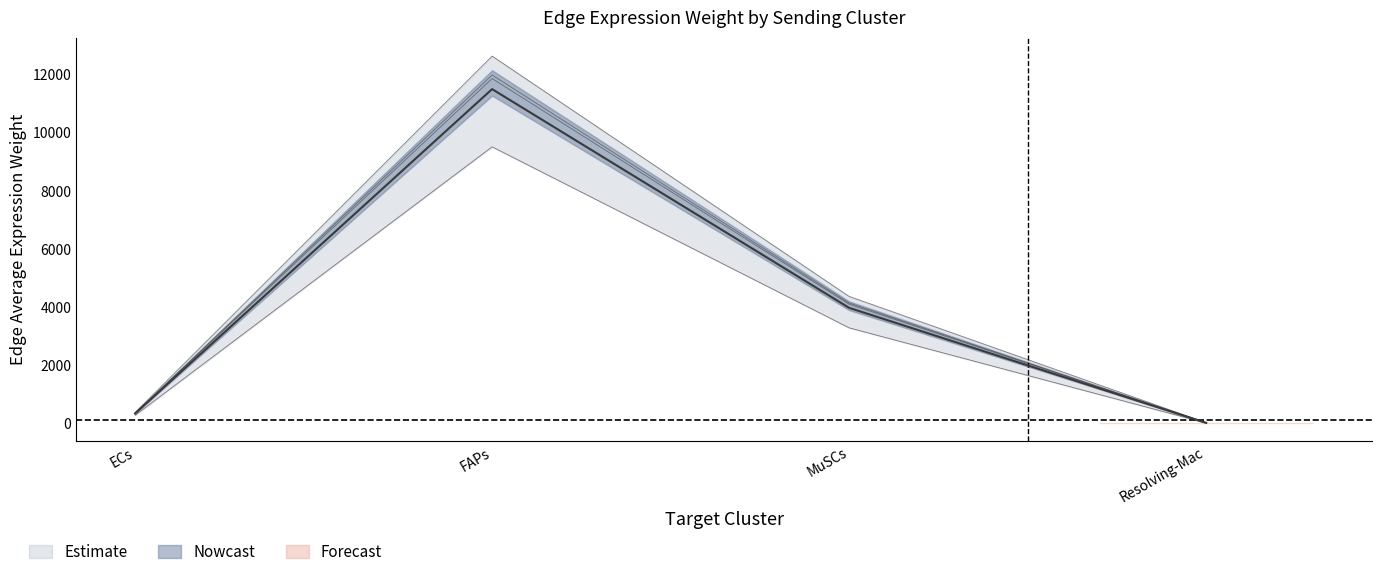

Rank the categories by Edge average expression weight (ECs->target) value from lowest to highest.

Resolving-Mac, ECs, MuSCs, FAPs